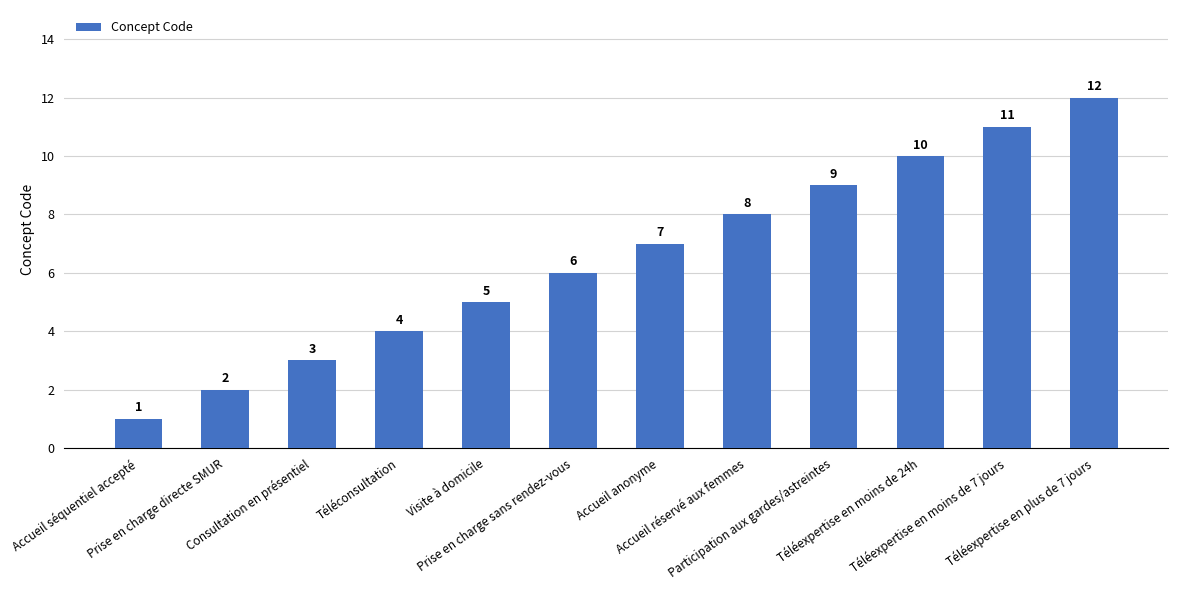

Which has a higher value, Accueil séquentiel accepté or Consultation en présentiel?

Consultation en présentiel